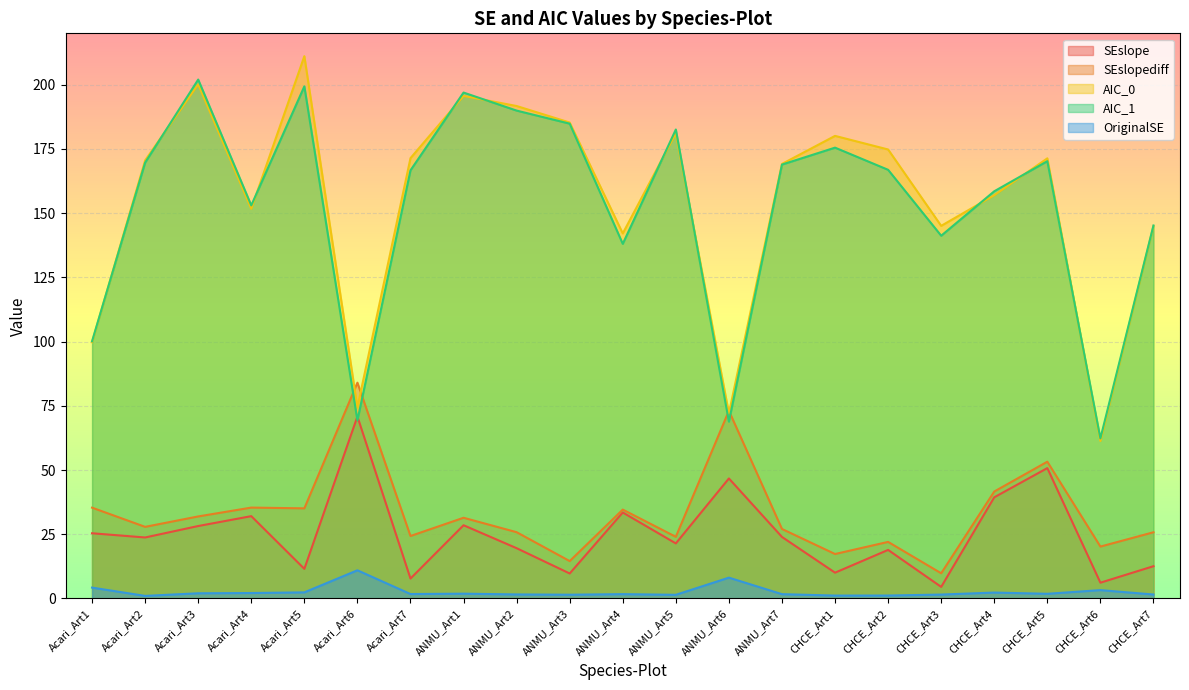

What is the total value across all series at Acari_Art2?

392.9